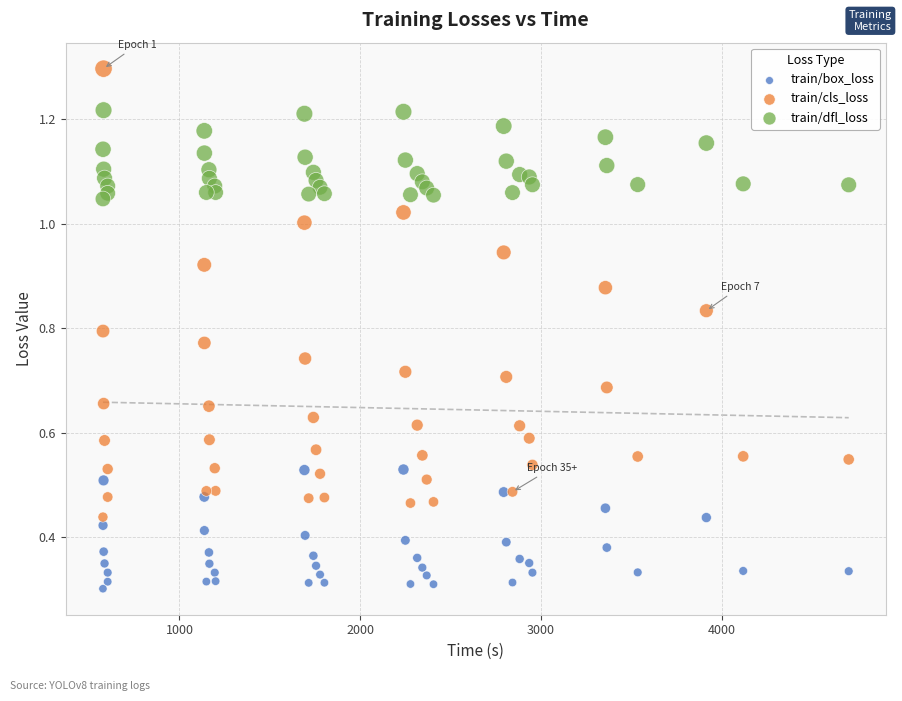

Which series contains the highest Y value?

train/cls_loss